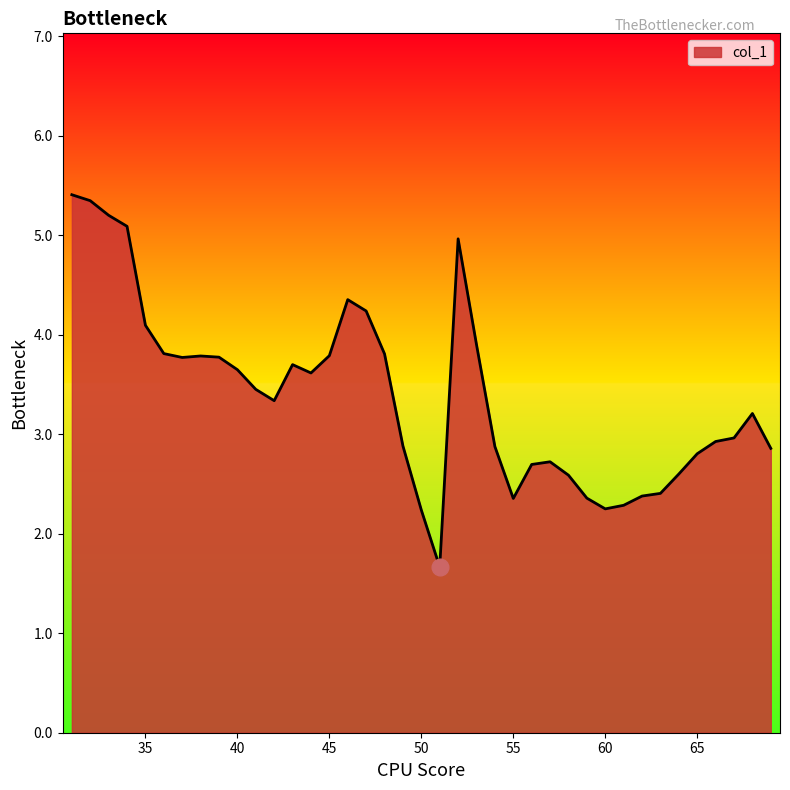

What is the difference between the maximum and minimum values?

3.7